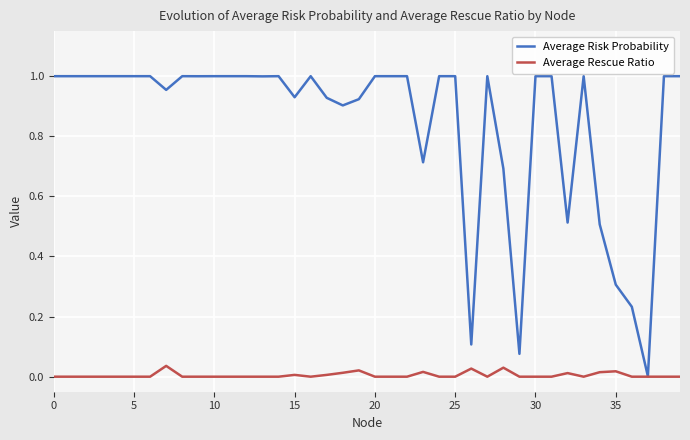

Does the chart have visible grid lines?

Yes